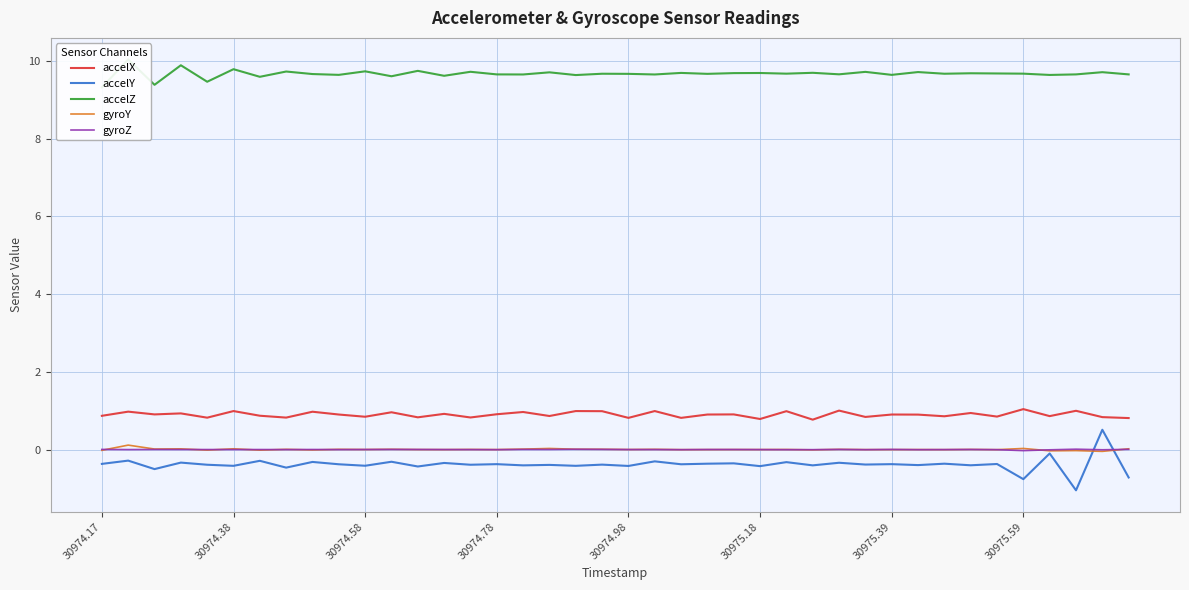

True or false: accelX and accelY intersect in this chart.

False